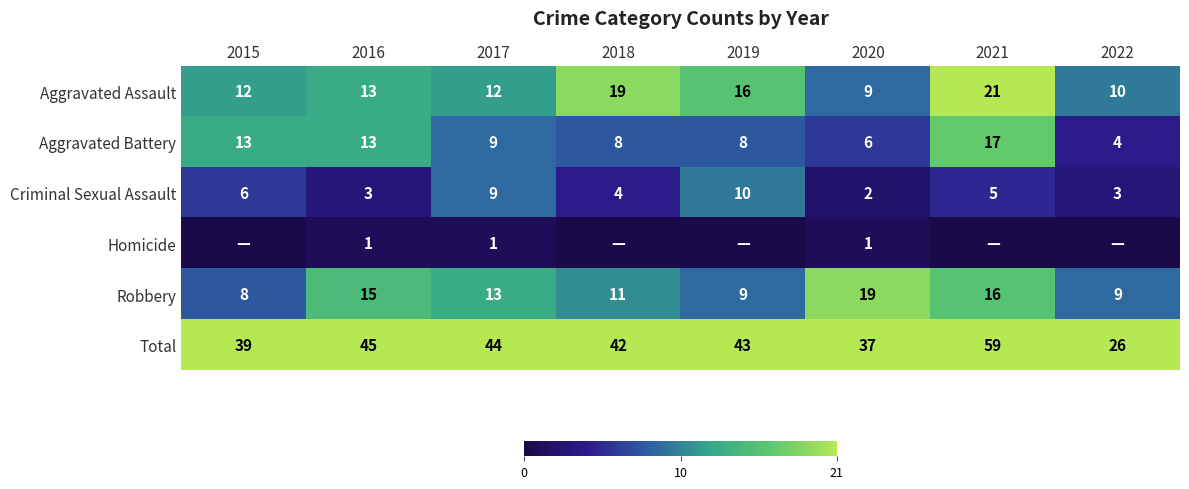

Which category has the lowest value in the Aggravated Battery series?

2022